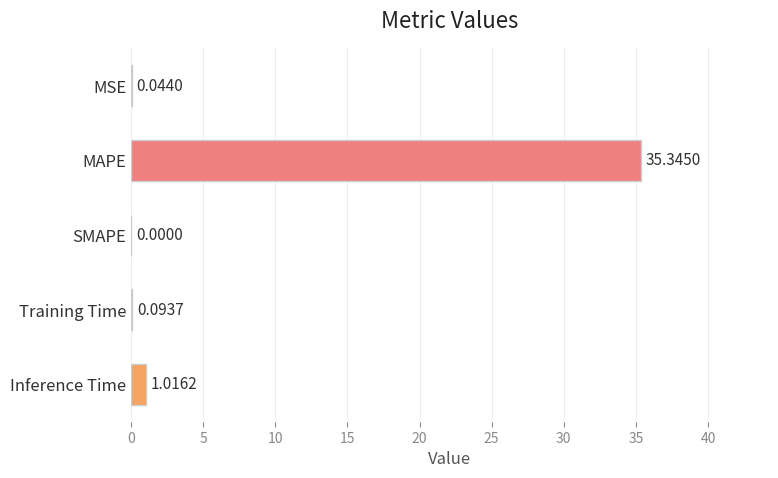

What is the sum of all values?

36.5